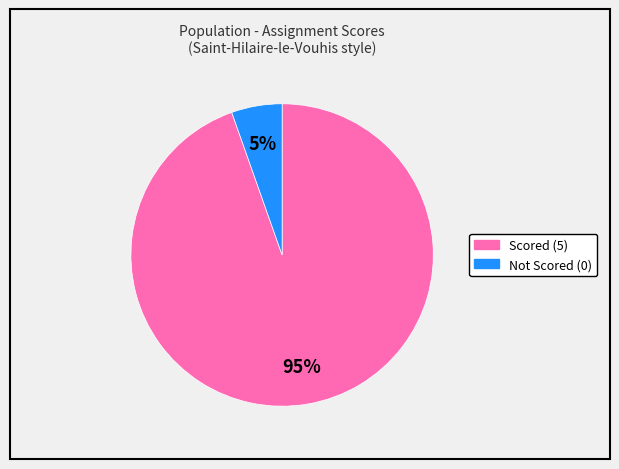

Is there any slice that represents more than half of the pie?

Yes